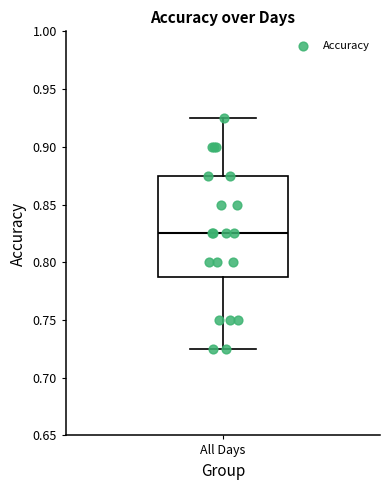

Where does the lower whisker of the box for All Days end on the y-axis? The values are not printed on the chart, so give them approximately, as read against the axis.

0.725